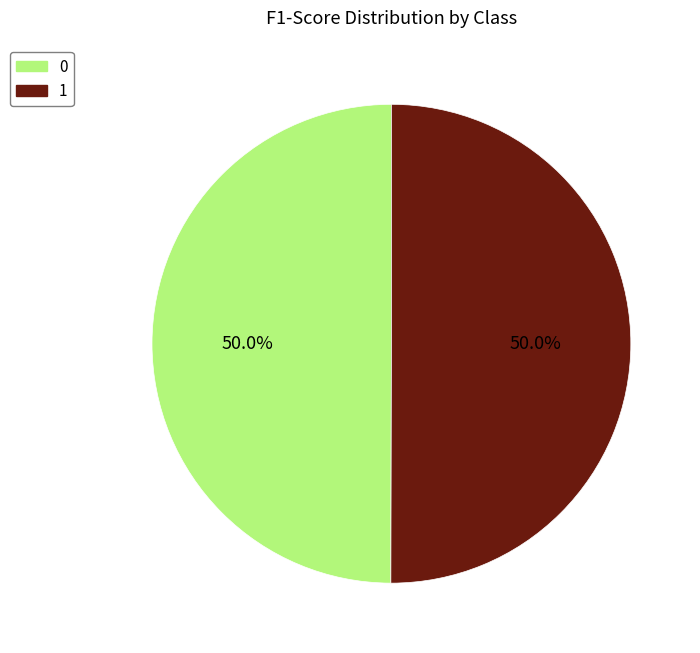

To the nearest percent, what is the average slice percentage?

50%